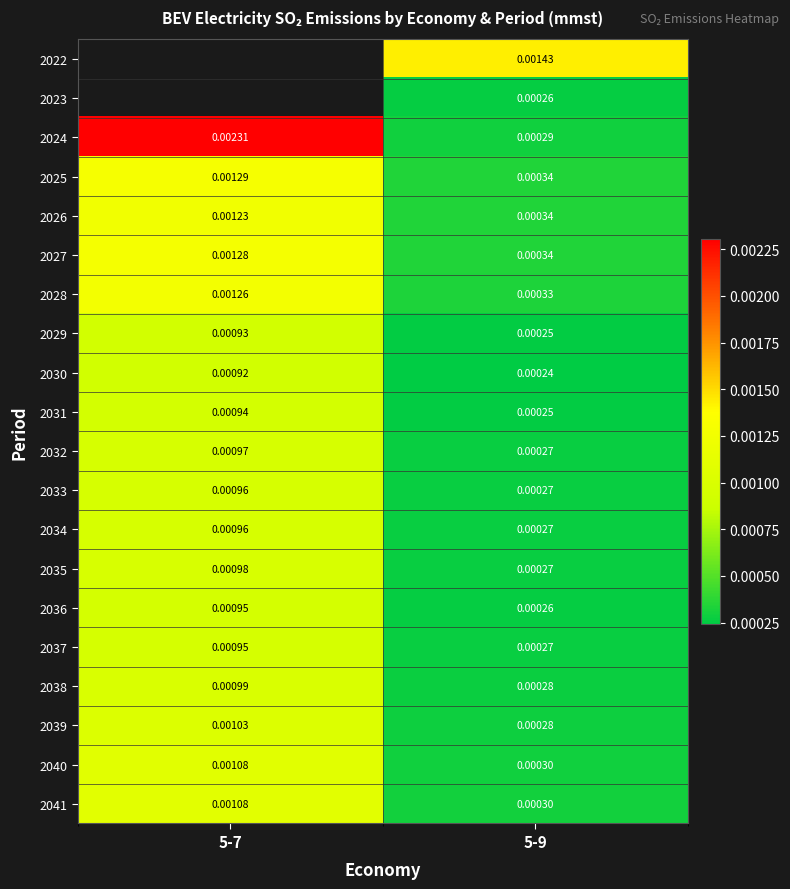

Which label corresponds to the smallest value in the chart?

5-9